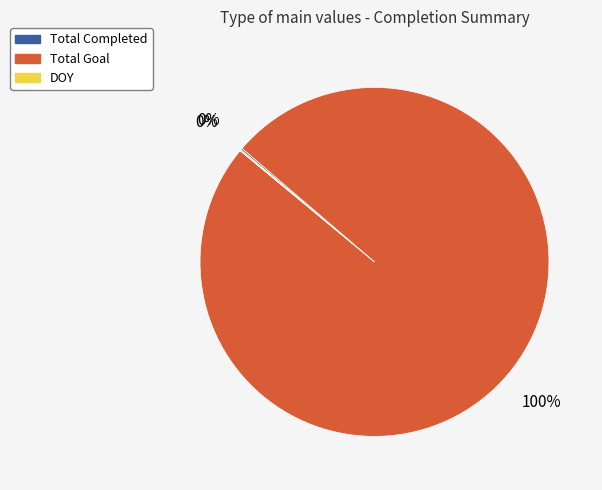

Which category accounts for the majority?

Total Goal